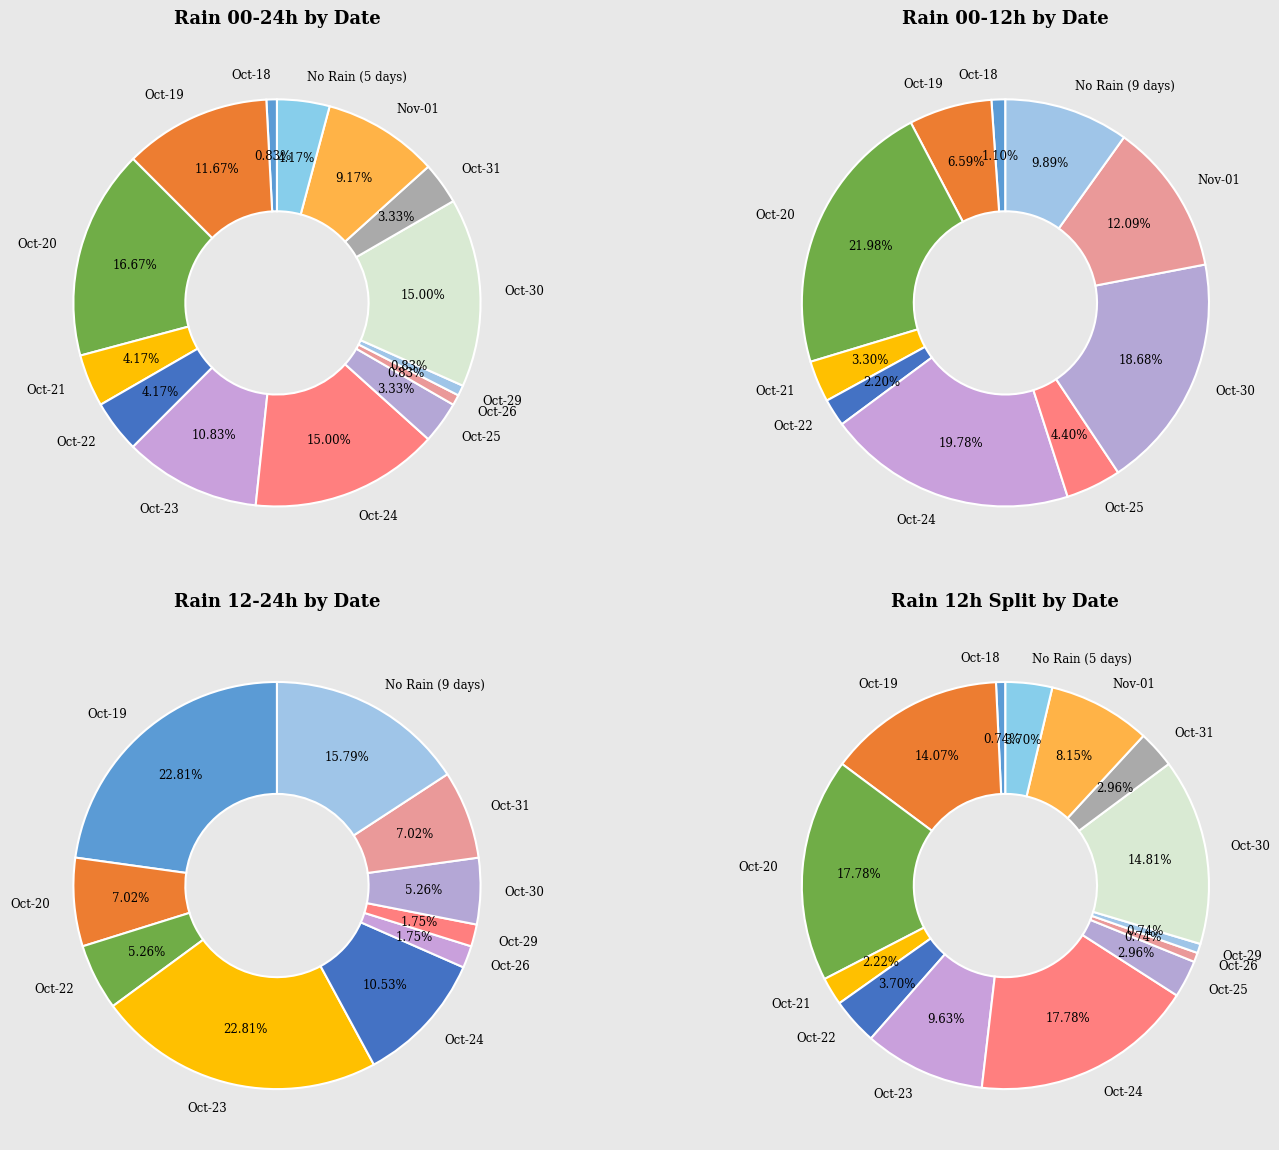

Between 4 and 8, which series saw the biggest shift?

rain_00-12